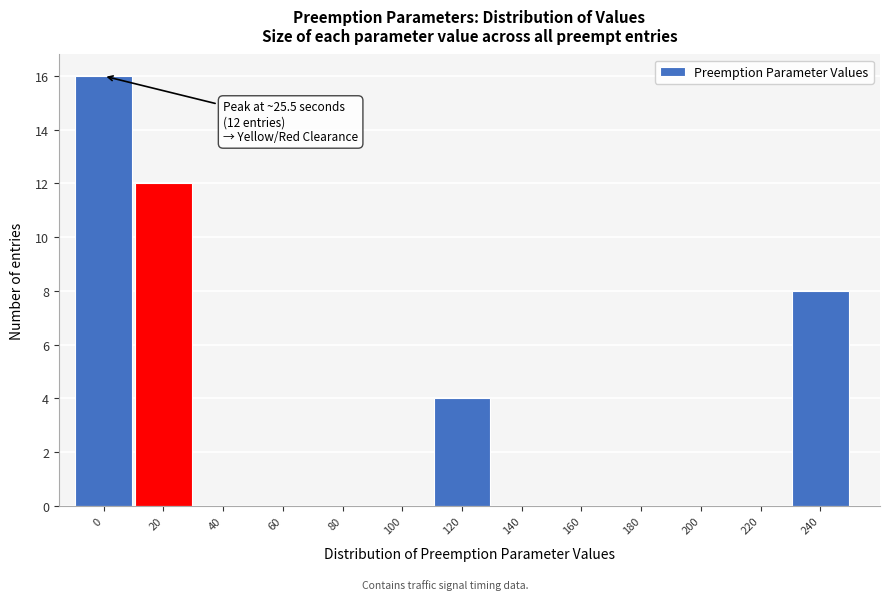

Reading right to left, what are all the values shown in this chart?

240=8	220=0	200=0	180=0	160=0	140=0	120=4	100=0	80=0	60=0	40=0	20=12	0=16